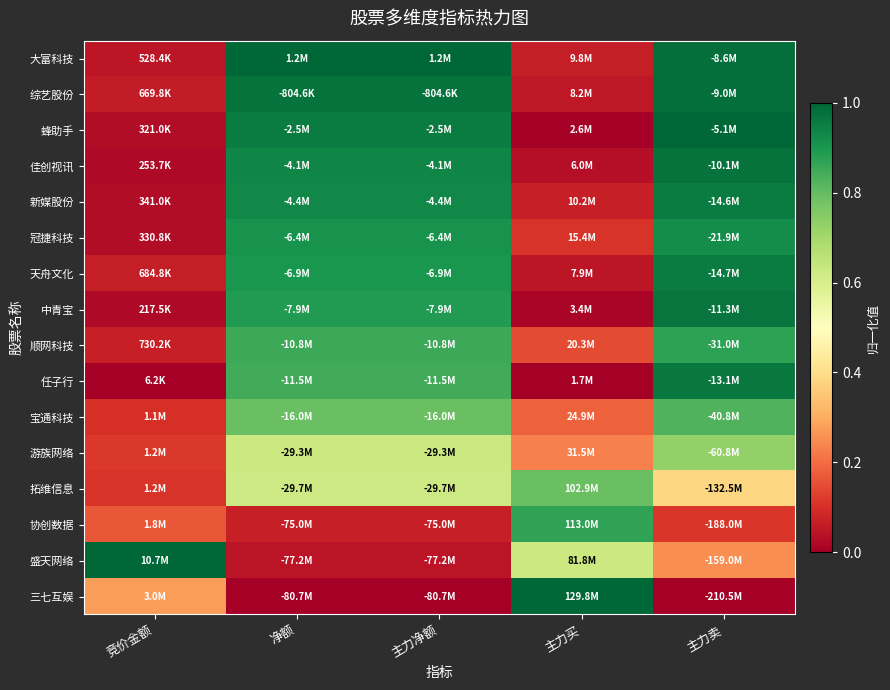

Between 净额 and 主力卖, which is larger?

净额